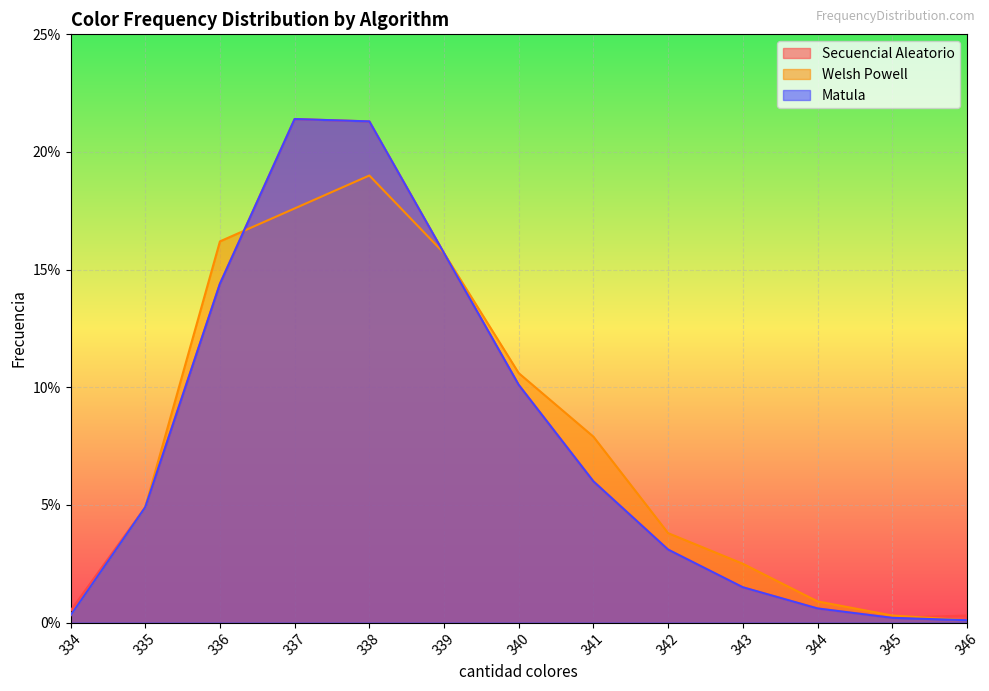

At which category does Matula reach its first local peak?

337